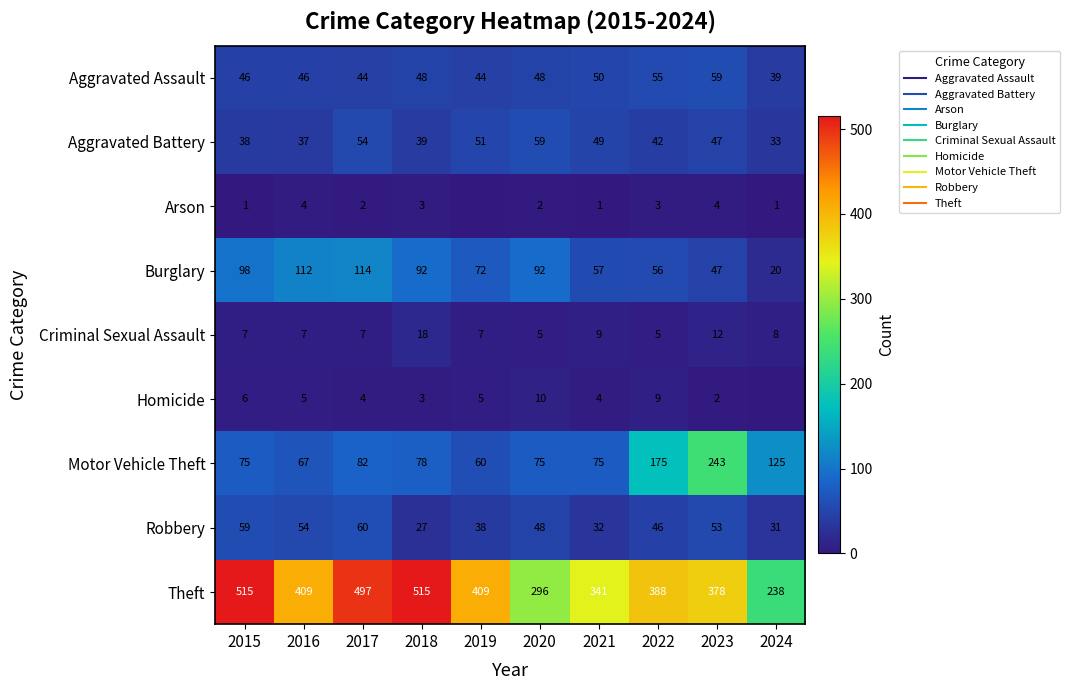

What is the highest value of the Aggravated Assault series?

59